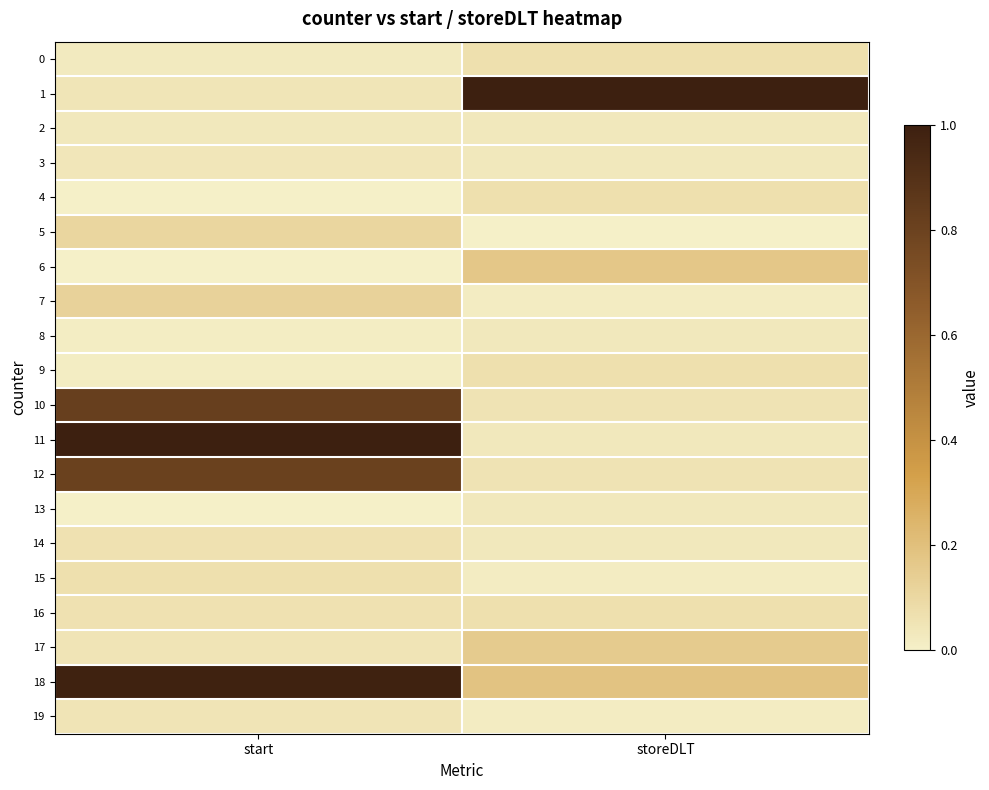

Which series has the widest spread of values?

11